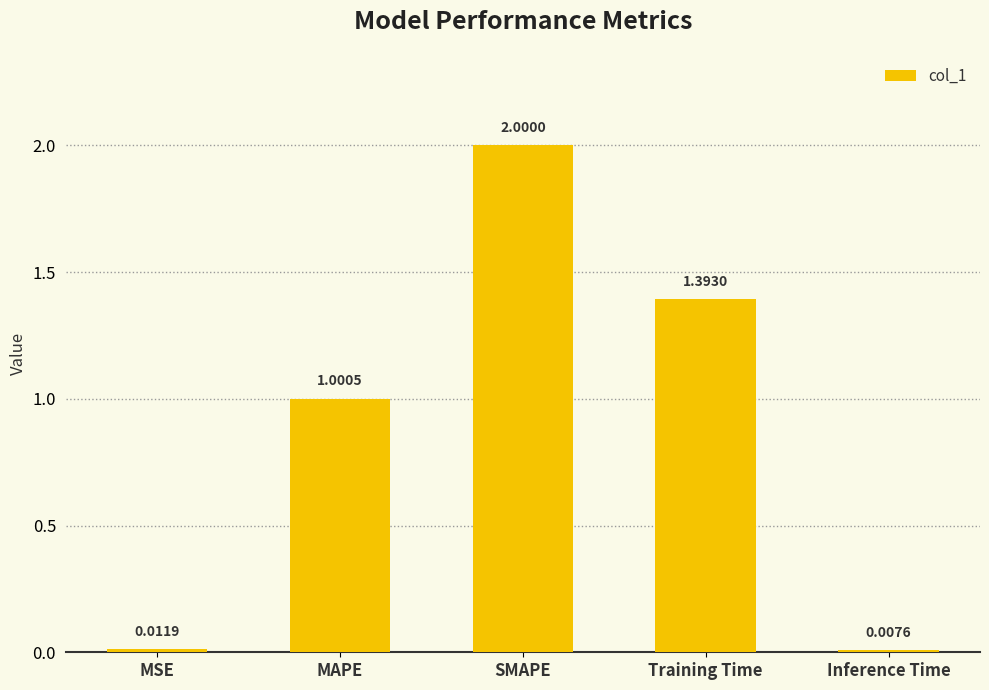

What is the sum of all values?

4.4